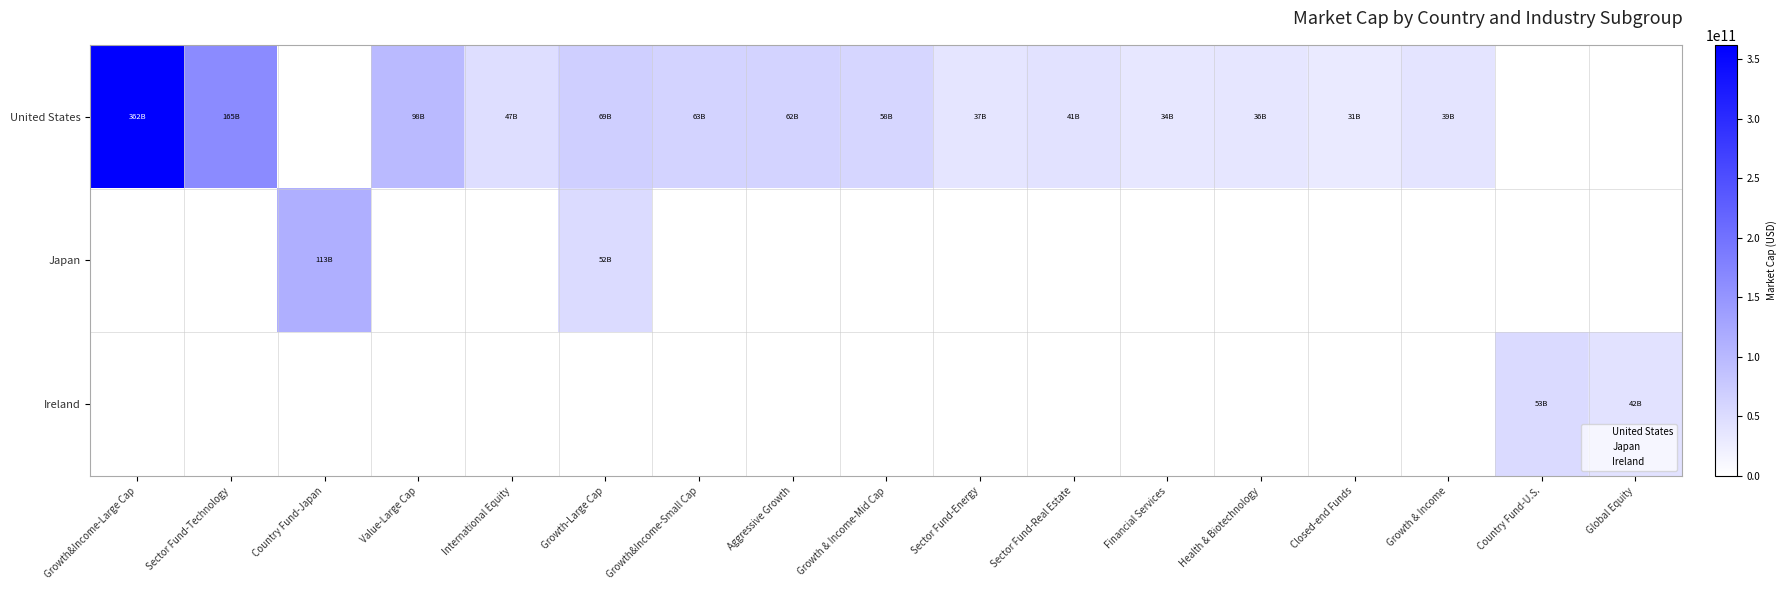

At which category is the sum across all series the highest?

Growth&Income-Large Cap